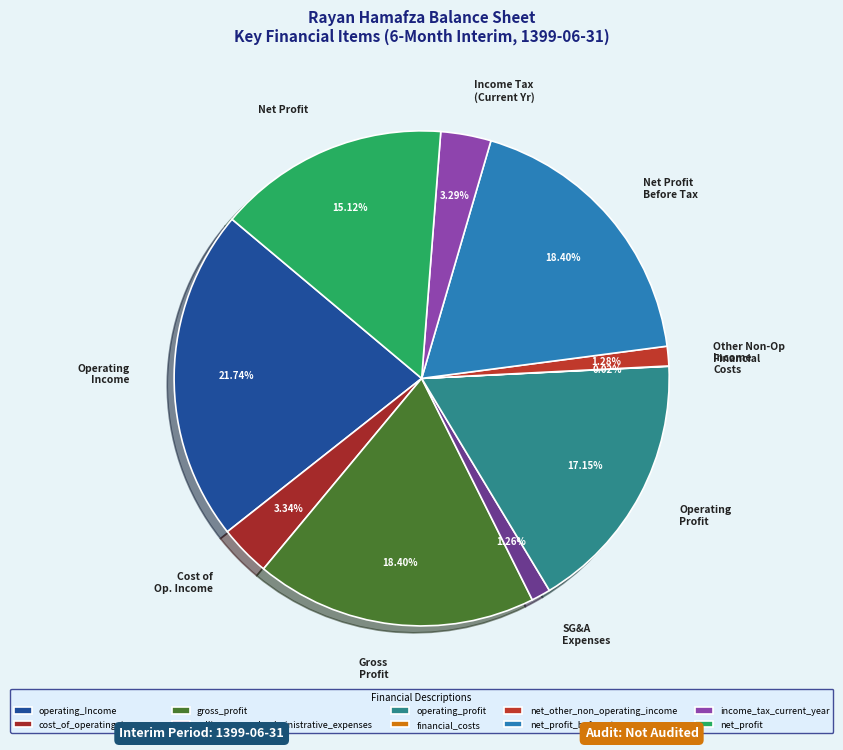

Is it true that selling_general_administrative_expenses is 1% of the pie?

True